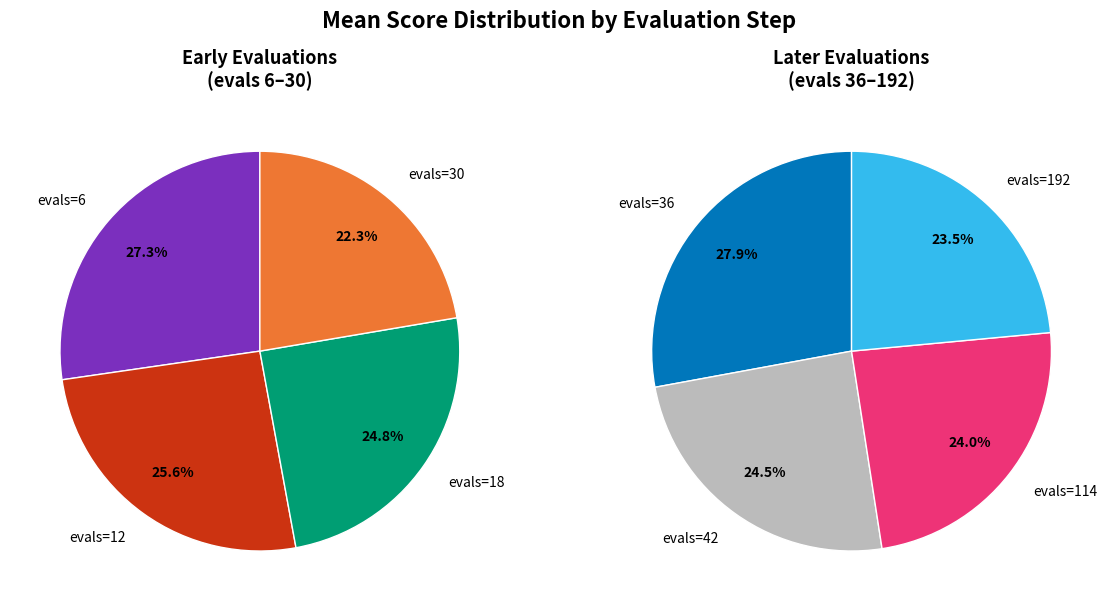

Count the number of slices in the pie.

8